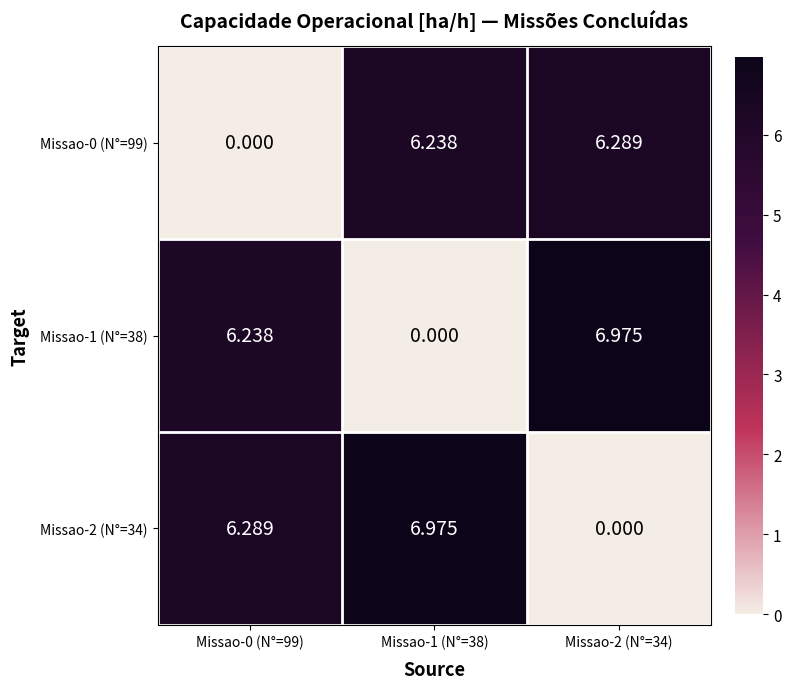

Is the value of Missao-2 (N°=34) at Missao-2 (N°=34) greater than the value of Missao-0 (N°=99) at Missao-2 (N°=34)?

No